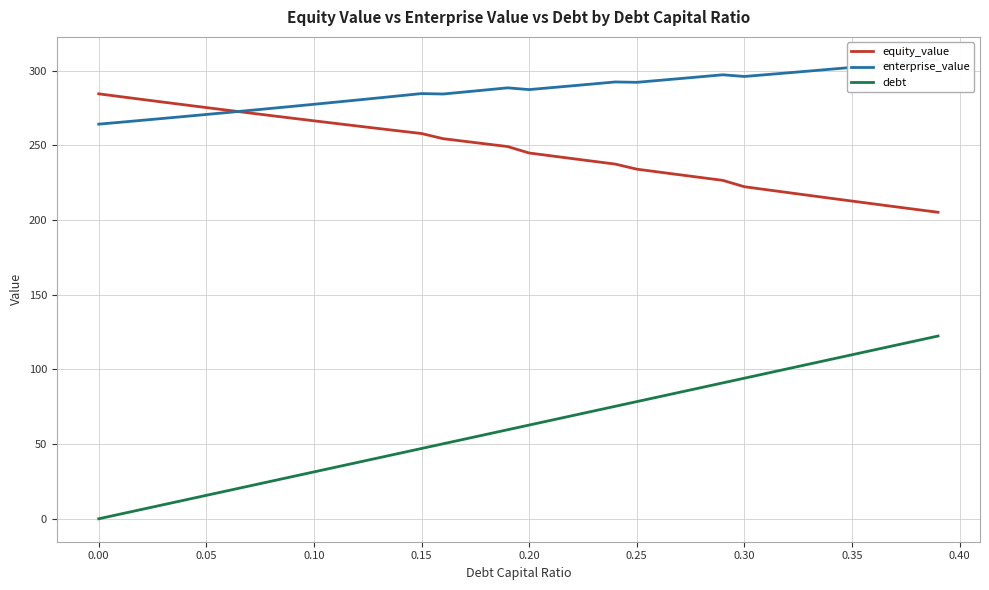

What is the label of the 7th point from the left?

0.25